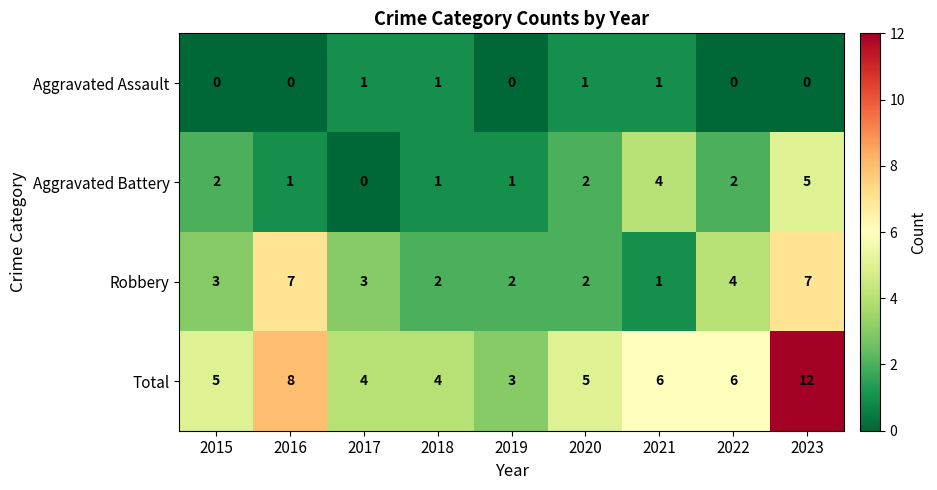

Is it true that Total equals 1 at 2018?

False